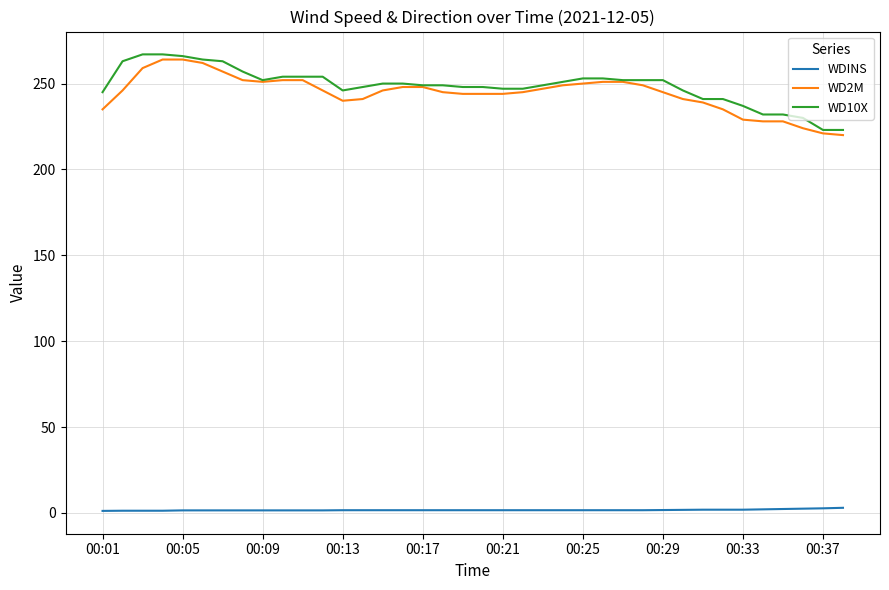

True or false: WDINS and WD10X cross at least once.

False